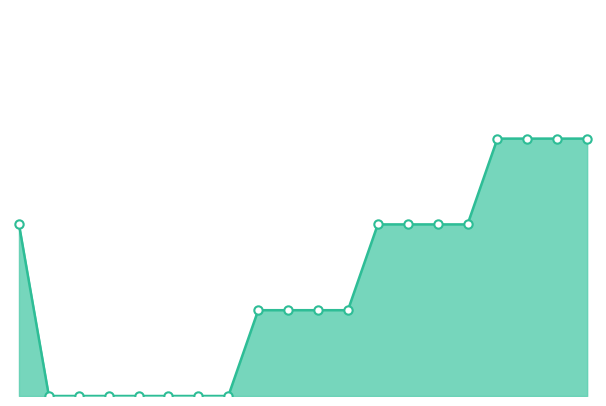

What is the sum of all values?

26